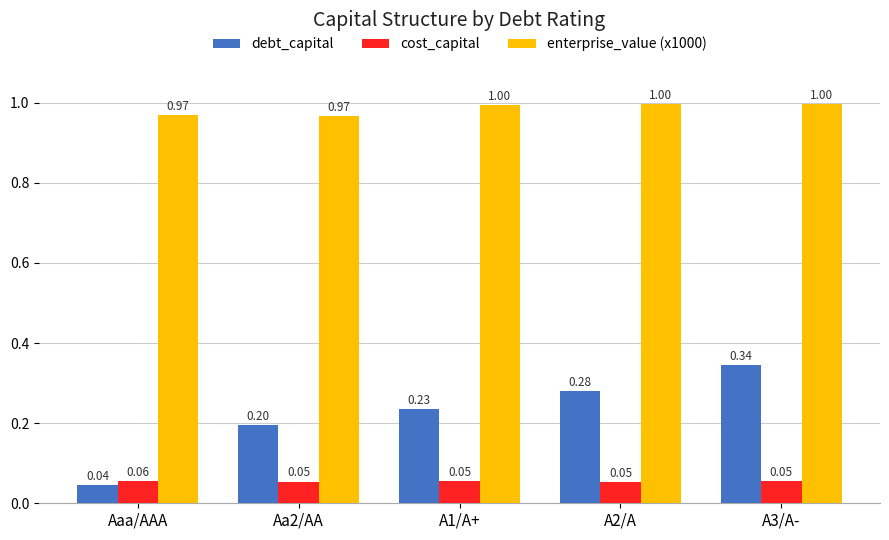

What is the total value across all series at A2/A?

1.3